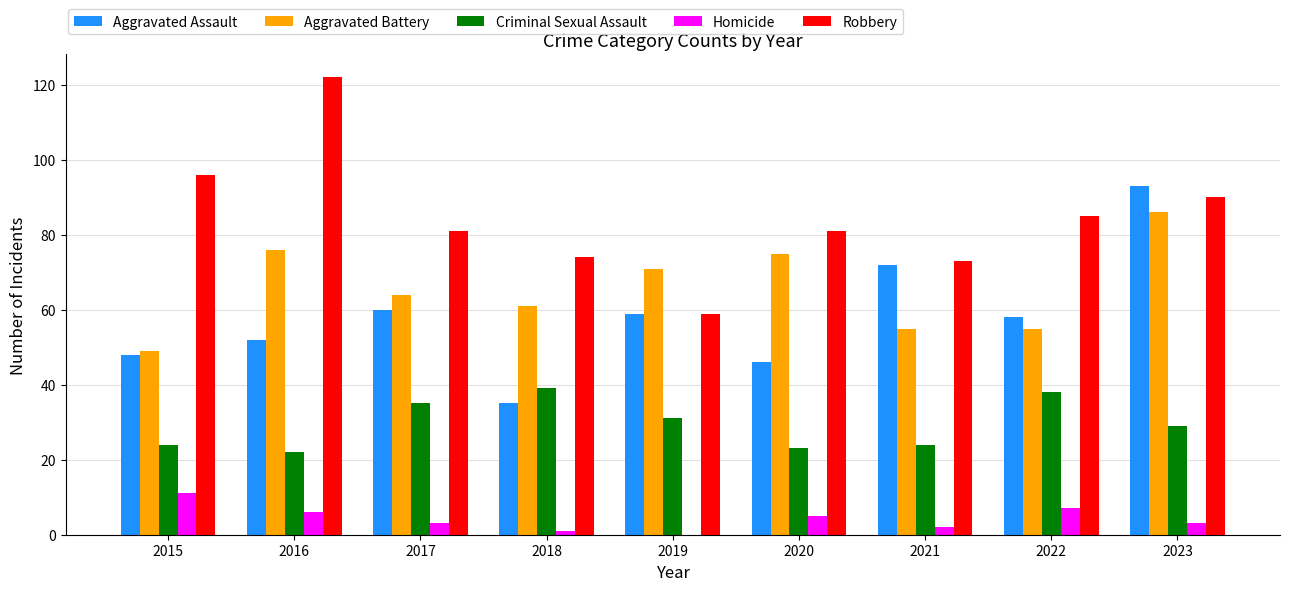

Read the Criminal Sexual Assault value at 2023.

29